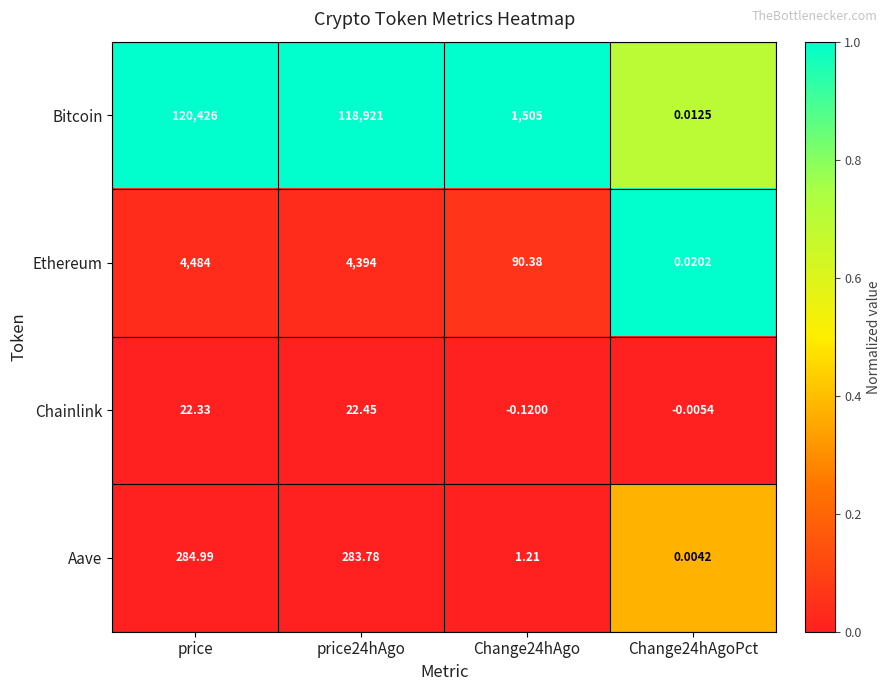

Which series has the largest total across all categories?

Bitcoin